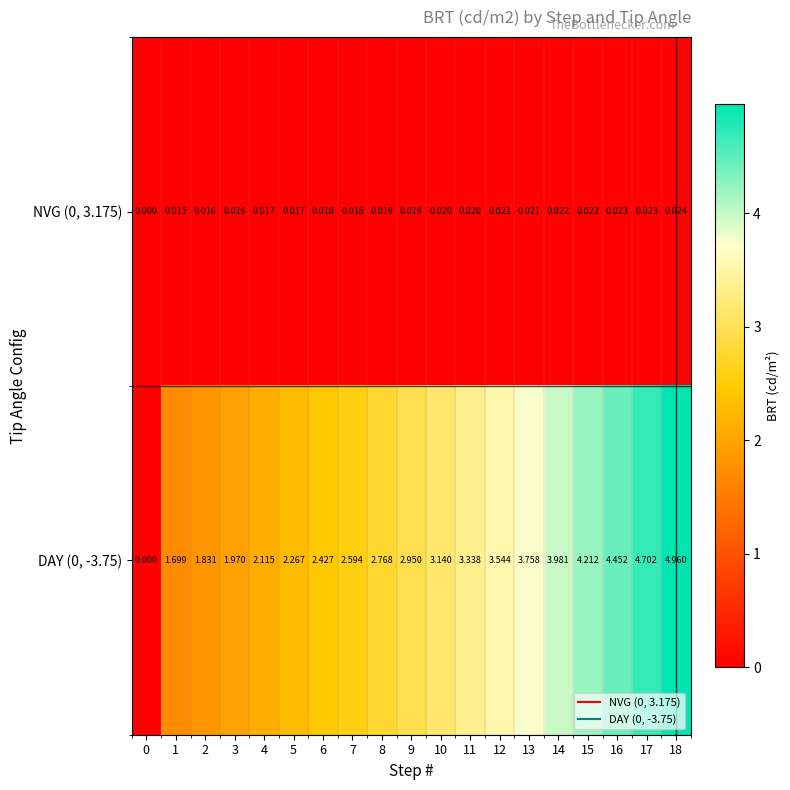

Is the value of NVG (0, 3.175) at 15 greater than the value of DAY (0, -3.75) at 1?

No